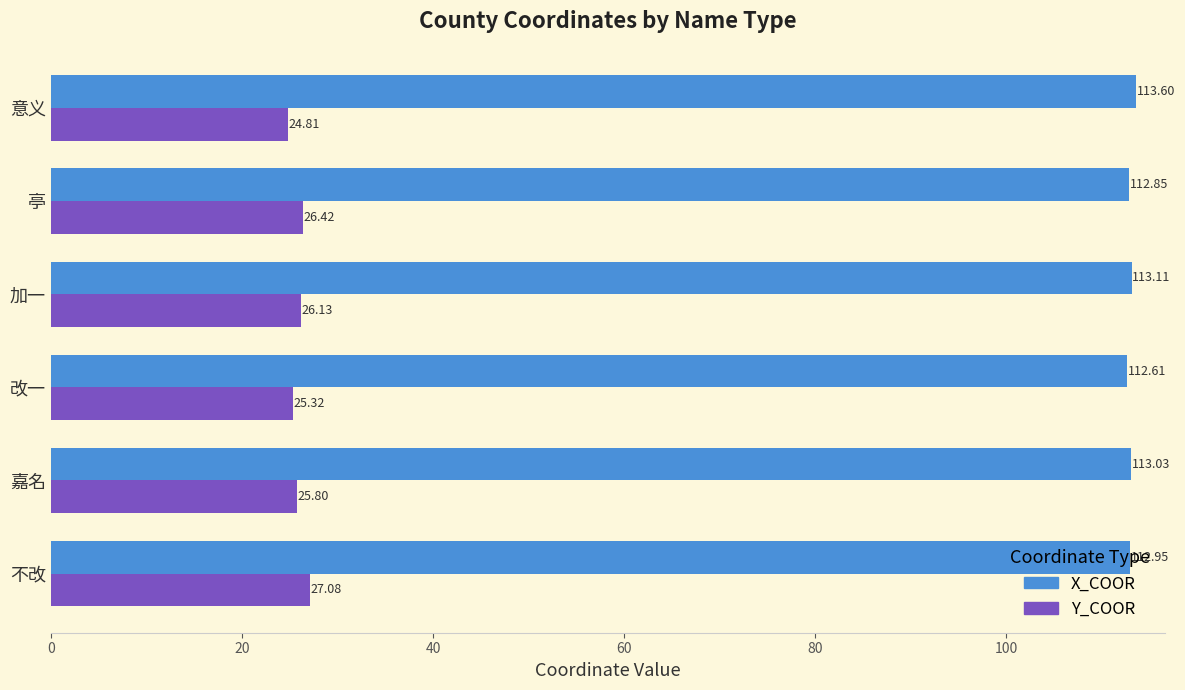

Which series changed the most between 不改 and 改一?

Y_COOR